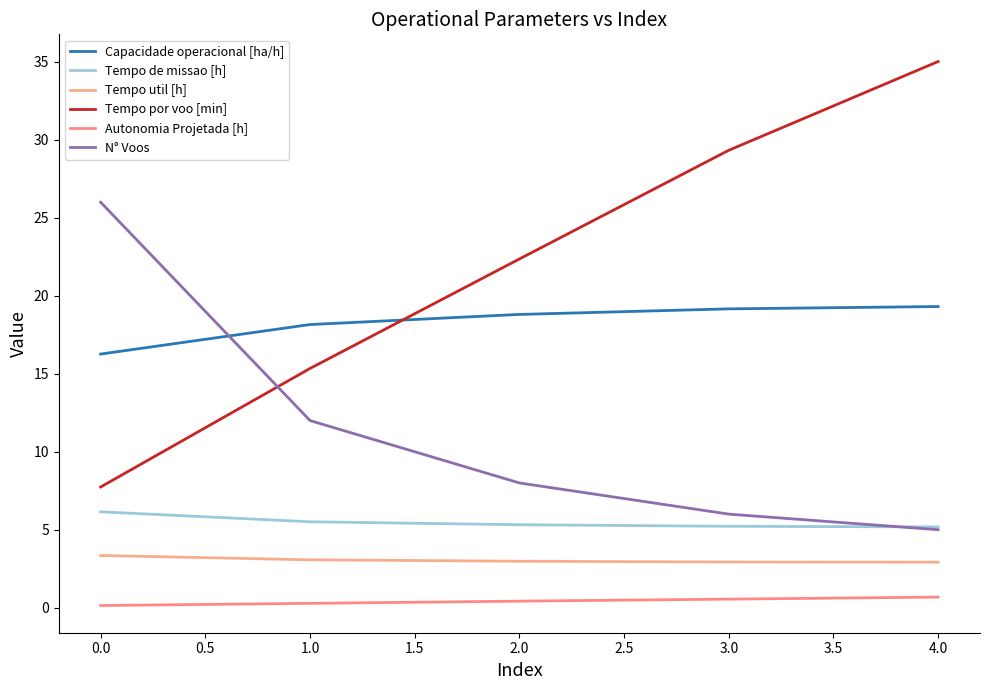

True or false: Capacidade operacional [ha/h] has more than 2 points higher than both neighbors.

False